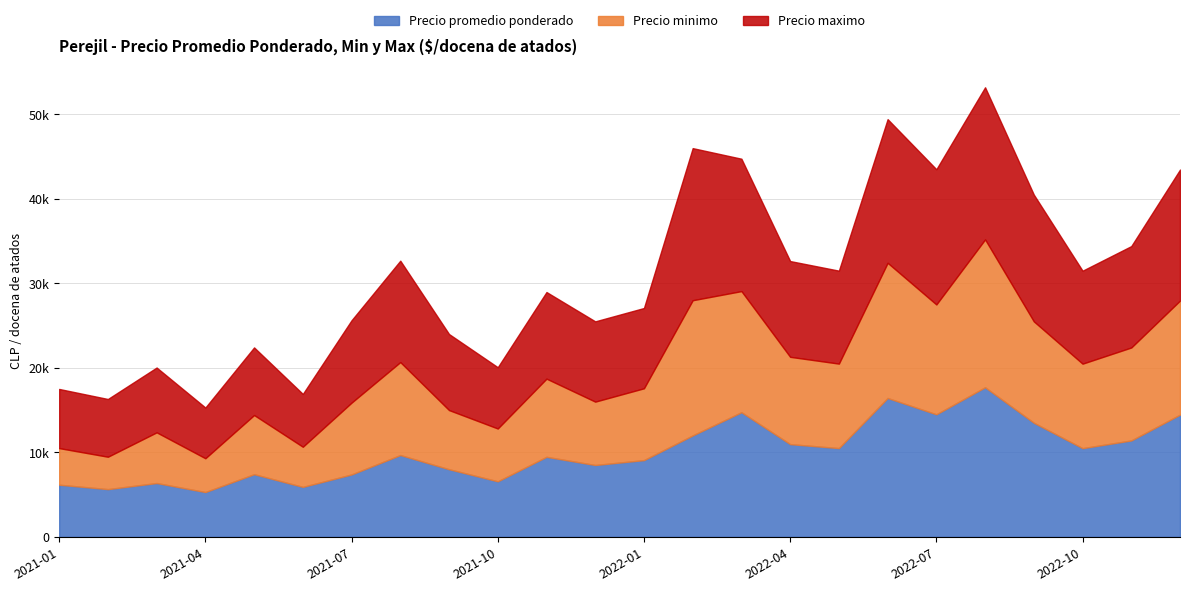

The Precio promedio ponderado series shows 16429 at 2022-06. True or false?

True